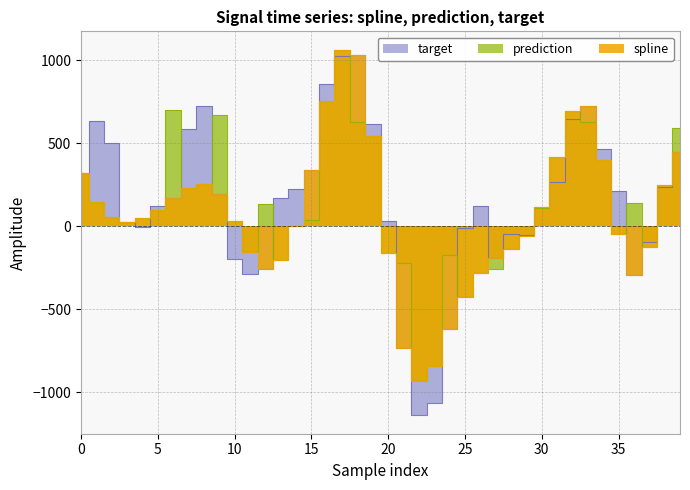

What is the value of the target point at the 17th from the left?

855.5